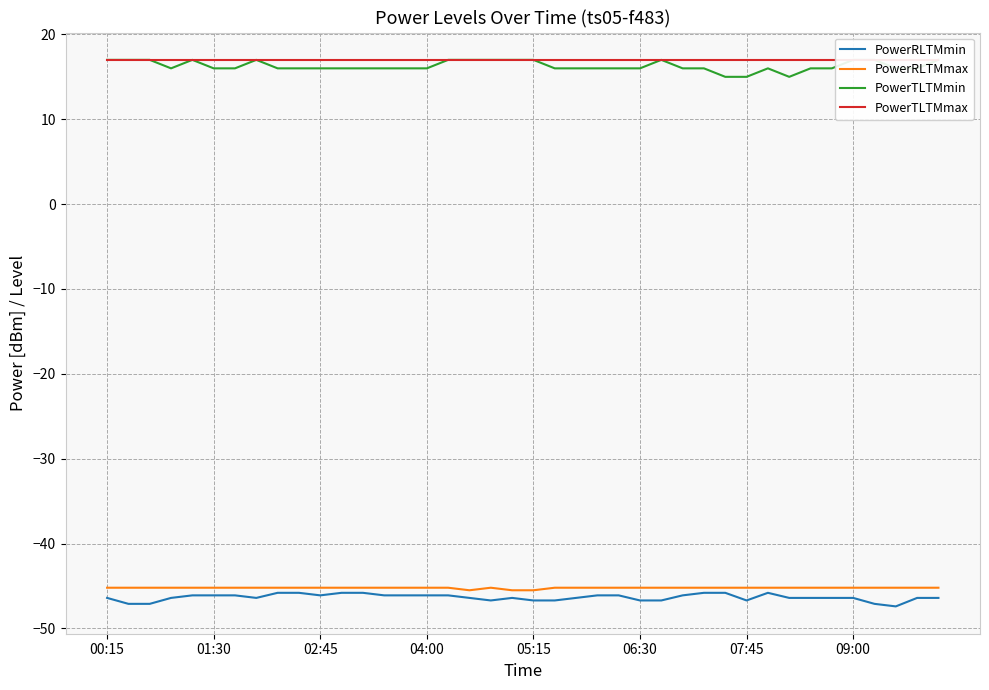

What is the average value of the PowerTLTMmin series?

16.3